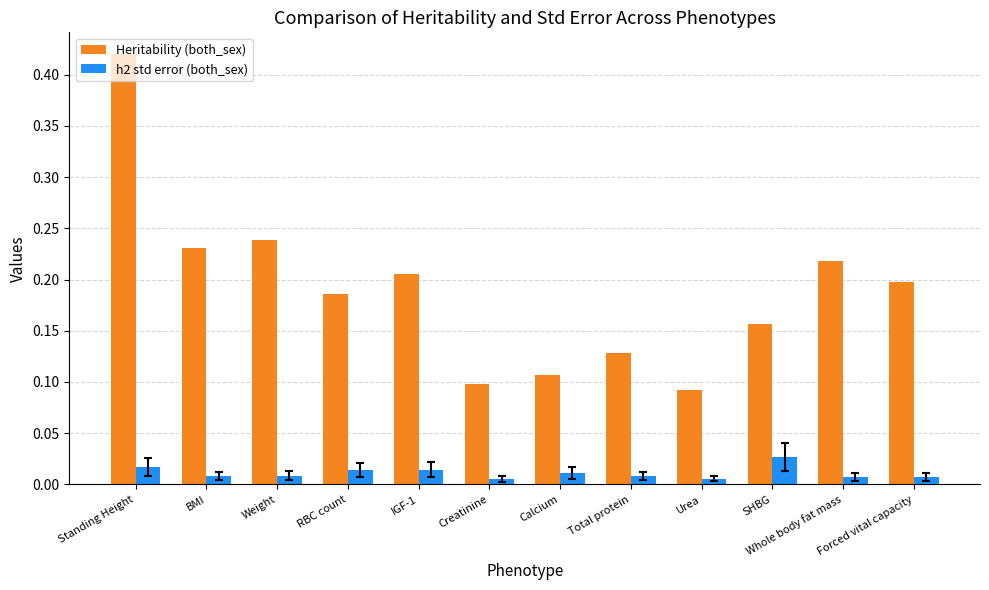

The Heritability (both_sex) series shows 0.2 at SHBG. True or false?

True